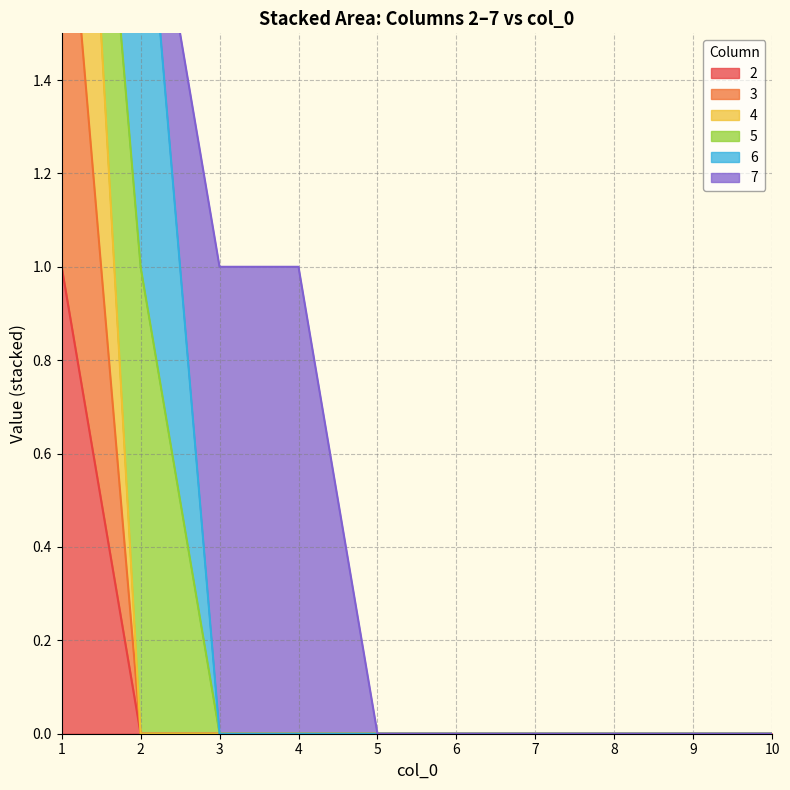

Which label corresponds to the smallest value in the chart?

2